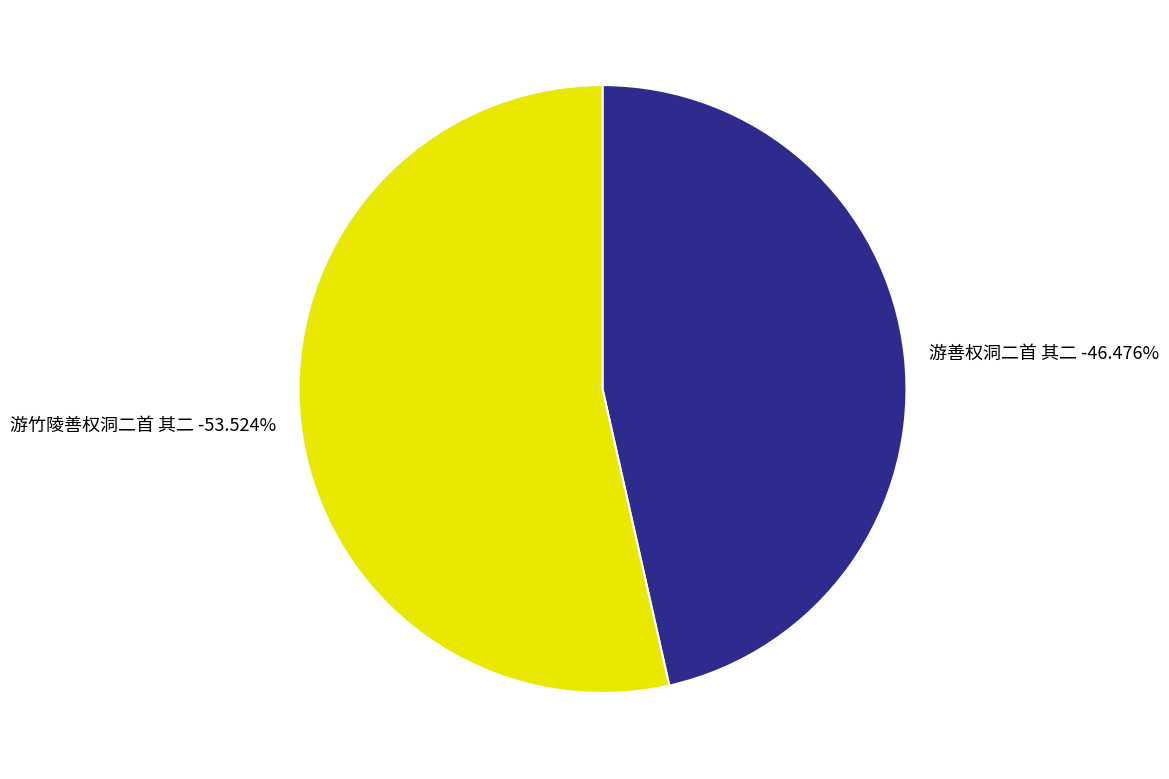

Is the sum of 游竹陵善权洞二首 其二 and 游善权洞二首 其二 greater than half?

Yes